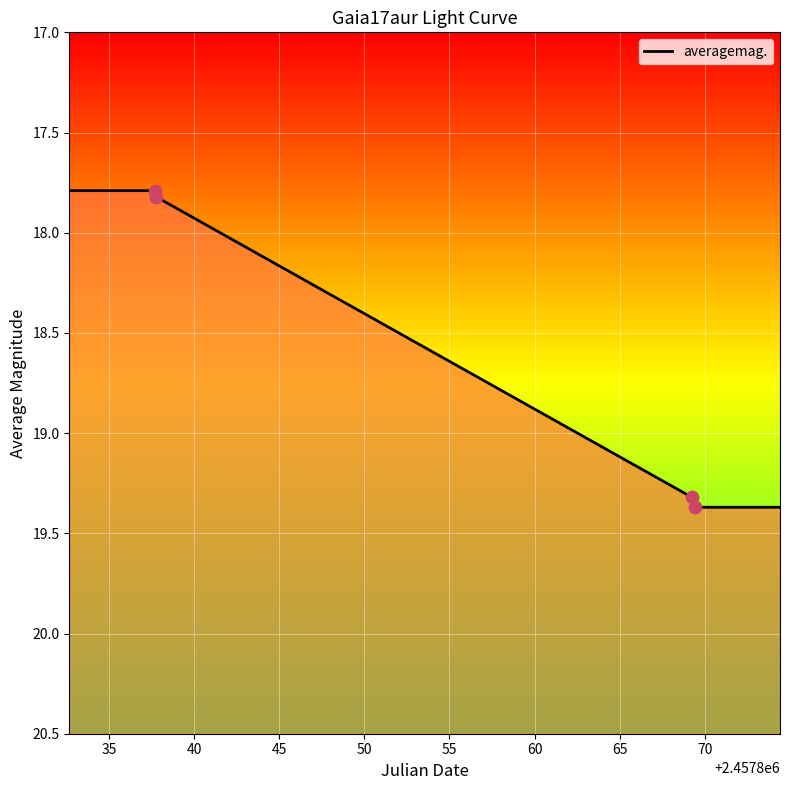

Which has a higher value, 2457869.237 or 2457869.414?

2457869.414